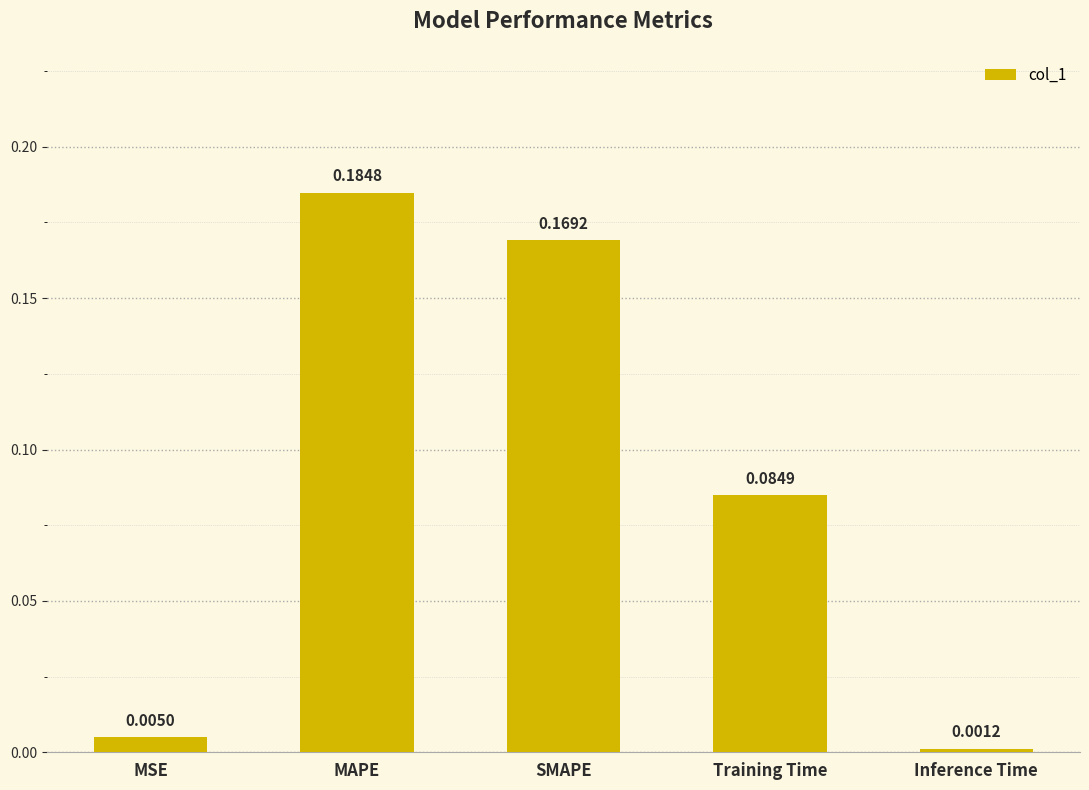

How many series are shown in this chart?

1